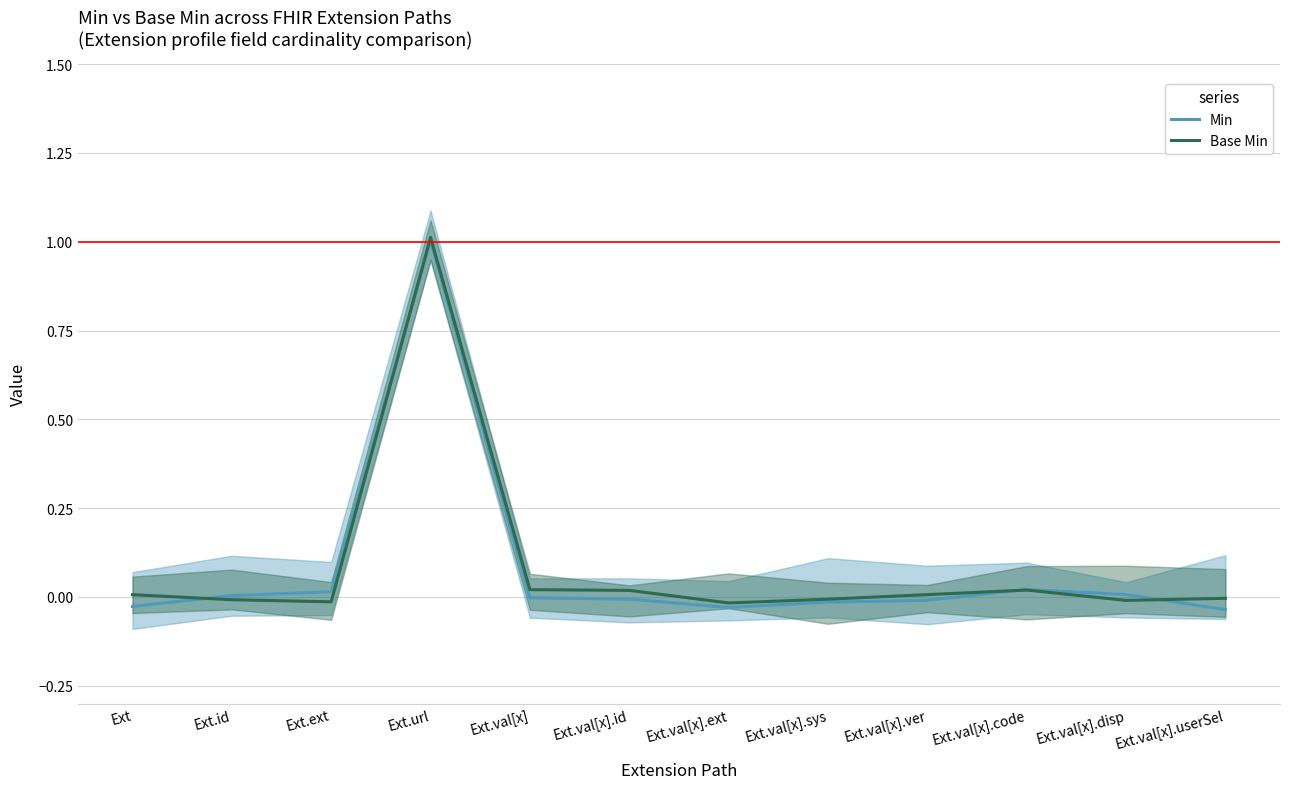

What is the maximum value for Min?

1.0